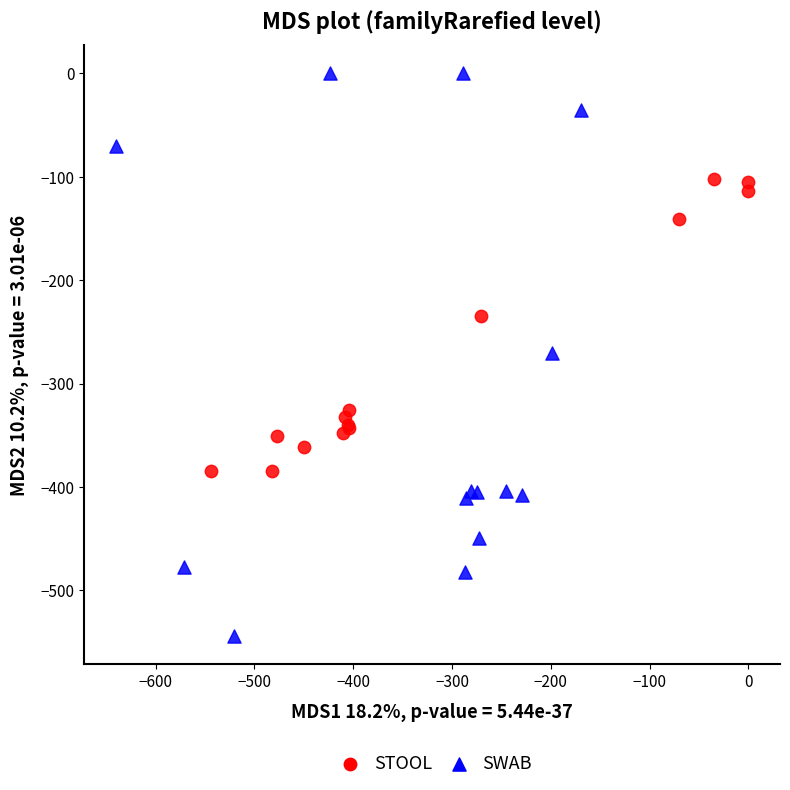

Which series has the widest spread of Y values?

SWAB